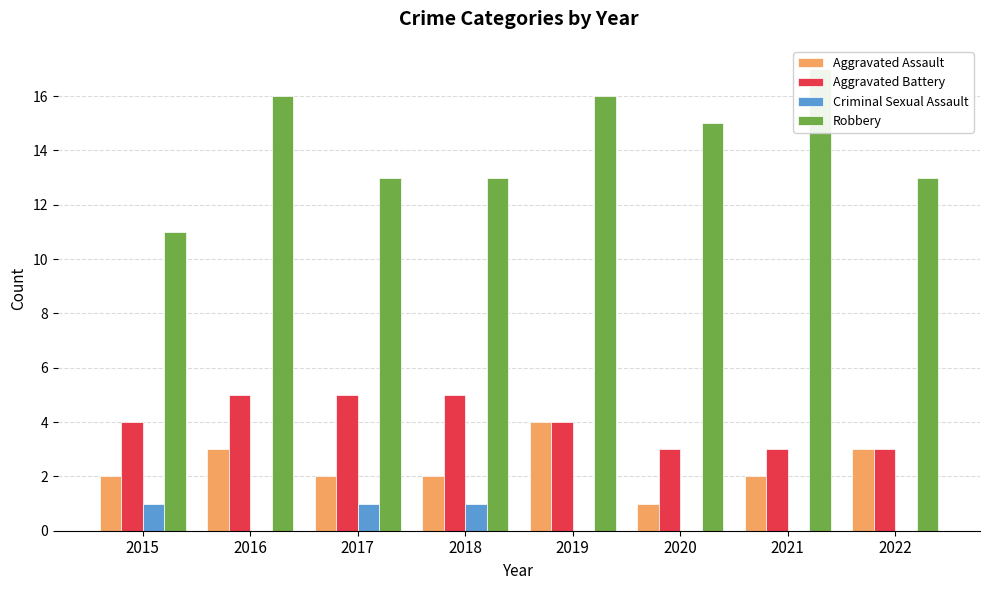

At how many categories does at least one series exceed 8?

8